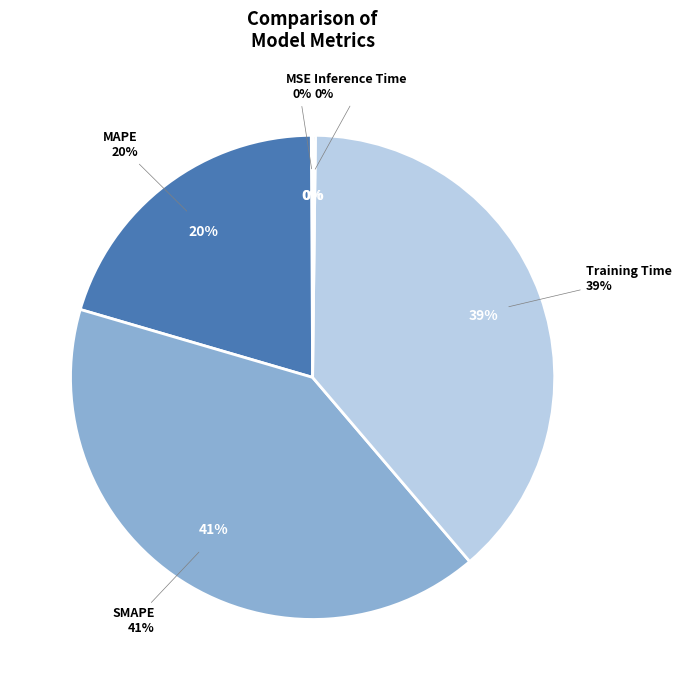

What is the largest slice in the pie chart?

SMAPE